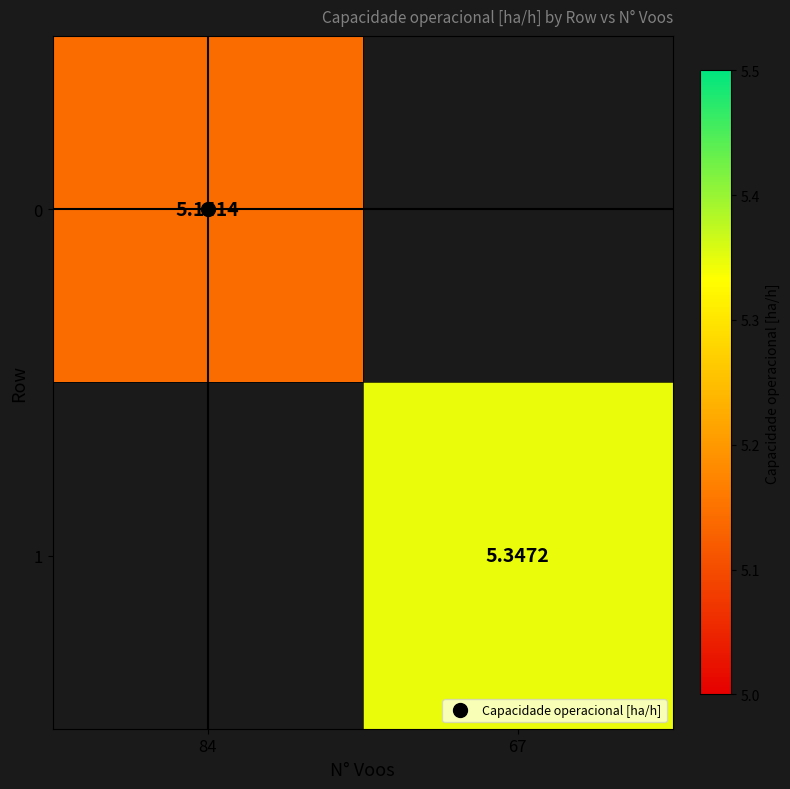

What is the minimum value for 0?

5.1